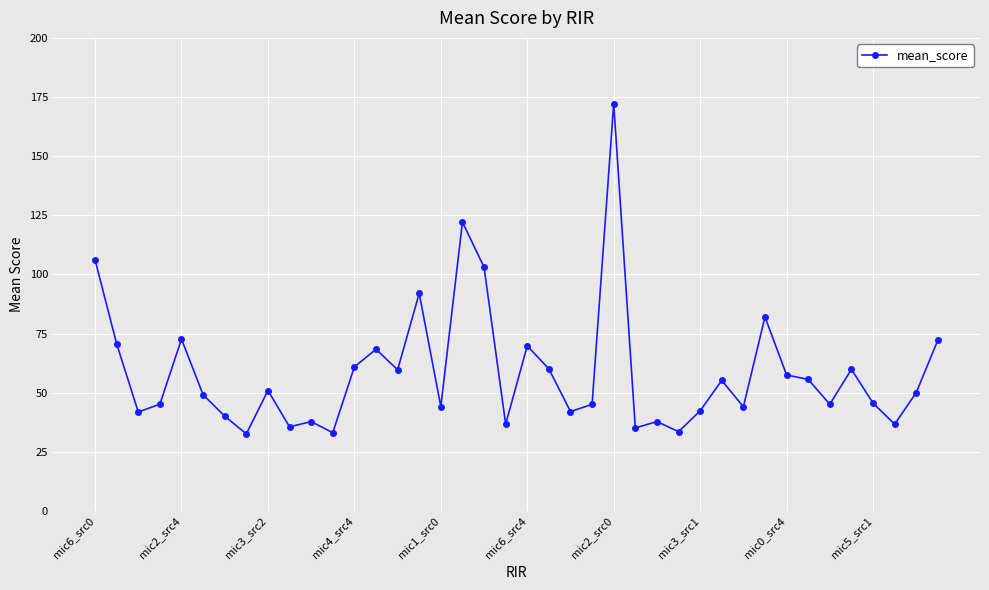

What is the sum of all values?

2344.3